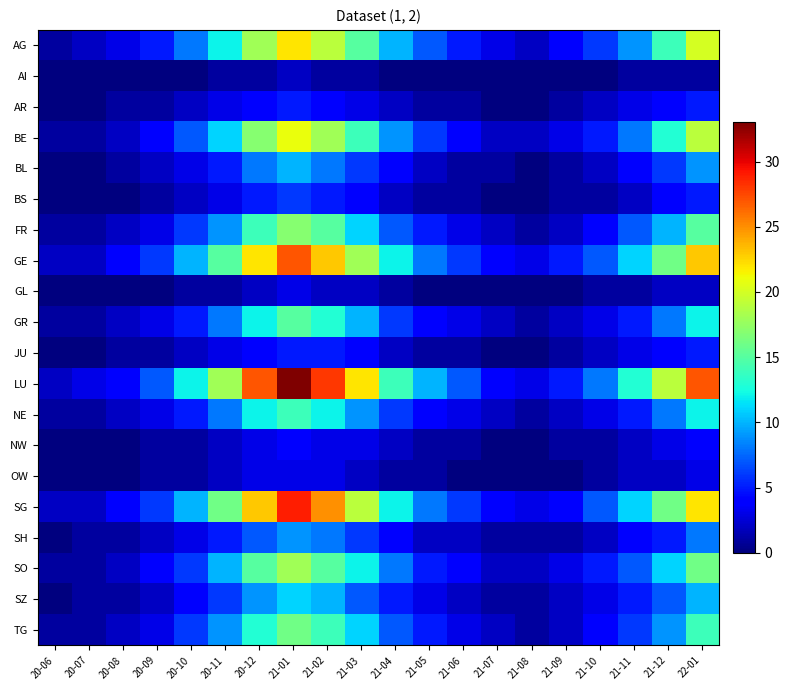

Reading right to left, list all the values displayed in this chart.

AG: 22-01=20	21-12=14	21-11=9	21-10=6	21-09=4	21-08=2	21-07=3	21-06=5	21-05=7	21-04=10	21-03=15	21-02=19	21-01=22	20-12=18	20-11=12	20-10=8	20-09=5	20-08=3	20-07=2	20-06=1
AI: 22-01=1	21-12=1	21-11=1	21-10=0	21-09=0	21-08=0	21-07=0	21-06=0	21-05=0	21-04=0	21-03=1	21-02=1	21-01=2	20-12=1	20-11=1	20-10=0	20-09=0	20-08=0	20-07=0	20-06=0
AR: 22-01=5	21-12=4	21-11=3	21-10=2	21-09=1	21-08=0	21-07=0	21-06=1	21-05=1	21-04=2	21-03=3	21-02=4	21-01=5	20-12=4	20-11=3	20-10=2	20-09=1	20-08=1	20-07=0	20-06=0
BE: 22-01=19	21-12=13	21-11=8	21-10=5	21-09=3	21-08=2	21-07=2	21-06=4	21-05=6	21-04=9	21-03=14	21-02=18	21-01=21	20-12=17	20-11=11	20-10=7	20-09=4	20-08=2	20-07=1	20-06=1
BL: 22-01=9	21-12=6	21-11=4	21-10=2	21-09=1	21-08=0	21-07=1	21-06=1	21-05=2	21-04=4	21-03=6	21-02=8	21-01=10	20-12=8	20-11=5	20-10=3	20-09=2	20-08=1	20-07=0	20-06=0
BS: 22-01=5	21-12=4	21-11=2	21-10=1	21-09=1	21-08=0	21-07=0	21-06=1	21-05=1	21-04=2	21-03=4	21-02=5	21-01=6	20-12=5	20-11=3	20-10=2	20-09=1	20-08=0	20-07=0	20-06=0
FR: 22-01=15	21-12=10	21-11=7	21-10=4	21-09=2	21-08=1	21-07=2	21-06=3	21-05=5	21-04=7	21-03=11	21-02=15	21-01=17	20-12=14	20-11=9	20-10=6	20-09=3	20-08=2	20-07=1	20-06=1
GE: 22-01=23	21-12=16	21-11=11	21-10=7	21-09=5	21-08=3	21-07=4	21-06=6	21-05=8	21-04=12	21-03=18	21-02=23	21-01=27	20-12=22	20-11=15	20-10=10	20-09=6	20-08=4	20-07=2	20-06=2
GL: 22-01=2	21-12=2	21-11=1	21-10=1	21-09=0	21-08=0	21-07=0	21-06=0	21-05=0	21-04=1	21-03=2	21-02=2	21-01=3	20-12=2	20-11=1	20-10=1	20-09=0	20-08=0	20-07=0	20-06=0
GR: 22-01=12	21-12=8	21-11=5	21-10=3	21-09=2	21-08=1	21-07=2	21-06=3	21-05=4	21-04=6	21-03=10	21-02=13	21-01=15	20-12=12	20-11=8	20-10=5	20-09=3	20-08=2	20-07=1	20-06=1
JU: 22-01=5	21-12=4	21-11=3	21-10=2	21-09=1	21-08=0	21-07=0	21-06=1	21-05=1	21-04=2	21-03=4	21-02=5	21-01=5	20-12=4	20-11=3	20-10=2	20-09=1	20-08=1	20-07=0	20-06=0
LU: 22-01=27	21-12=19	21-11=13	21-10=8	21-09=5	21-08=3	21-07=4	21-06=7	21-05=10	21-04=14	21-03=22	21-02=28	21-01=33	20-12=27	20-11=18	20-10=12	20-09=7	20-08=4	20-07=3	20-06=2
NE: 22-01=12	21-12=8	21-11=5	21-10=3	21-09=2	21-08=1	21-07=2	21-06=3	21-05=4	21-04=6	21-03=9	21-02=12	21-01=14	20-12=12	20-11=8	20-10=5	20-09=3	20-08=2	20-07=1	20-06=1
NW: 22-01=4	21-12=3	21-11=2	21-10=1	21-09=1	21-08=0	21-07=0	21-06=1	21-05=1	21-04=2	21-03=3	21-02=3	21-01=4	20-12=3	20-11=2	20-10=1	20-09=1	20-08=0	20-07=0	20-06=0
OW: 22-01=3	21-12=2	21-11=2	21-10=1	21-09=0	21-08=0	21-07=0	21-06=0	21-05=1	21-04=1	21-03=2	21-02=3	21-01=3	20-12=3	20-11=2	20-10=1	20-09=1	20-08=0	20-07=0	20-06=0
SG: 22-01=22	21-12=16	21-11=11	21-10=7	21-09=4	21-08=3	21-07=4	21-06=6	21-05=8	21-04=12	21-03=19	21-02=25	21-01=29	20-12=23	20-11=16	20-10=10	20-09=6	20-08=4	20-07=2	20-06=2
SH: 22-01=8	21-12=5	21-11=4	21-10=2	21-09=1	21-08=1	21-07=1	21-06=2	21-05=2	21-04=4	21-03=6	21-02=8	21-01=9	20-12=7	20-11=5	20-10=3	20-09=2	20-08=1	20-07=1	20-06=0
SO: 22-01=16	21-12=11	21-11=7	21-10=5	21-09=3	21-08=2	21-07=2	21-06=4	21-05=5	21-04=8	21-03=12	21-02=15	21-01=18	20-12=15	20-11=10	20-10=6	20-09=4	20-08=2	20-07=1	20-06=1
SZ: 22-01=10	21-12=7	21-11=5	21-10=3	21-09=2	21-08=1	21-07=1	21-06=2	21-05=3	21-04=5	21-03=7	21-02=10	21-01=11	20-12=9	20-11=6	20-10=4	20-09=2	20-08=1	20-07=1	20-06=0
TG: 22-01=14	21-12=9	21-11=6	21-10=4	21-09=2	21-08=1	21-07=2	21-06=3	21-05=5	21-04=7	21-03=11	21-02=14	21-01=16	20-12=13	20-11=9	20-10=6	20-09=3	20-08=2	20-07=1	20-06=1